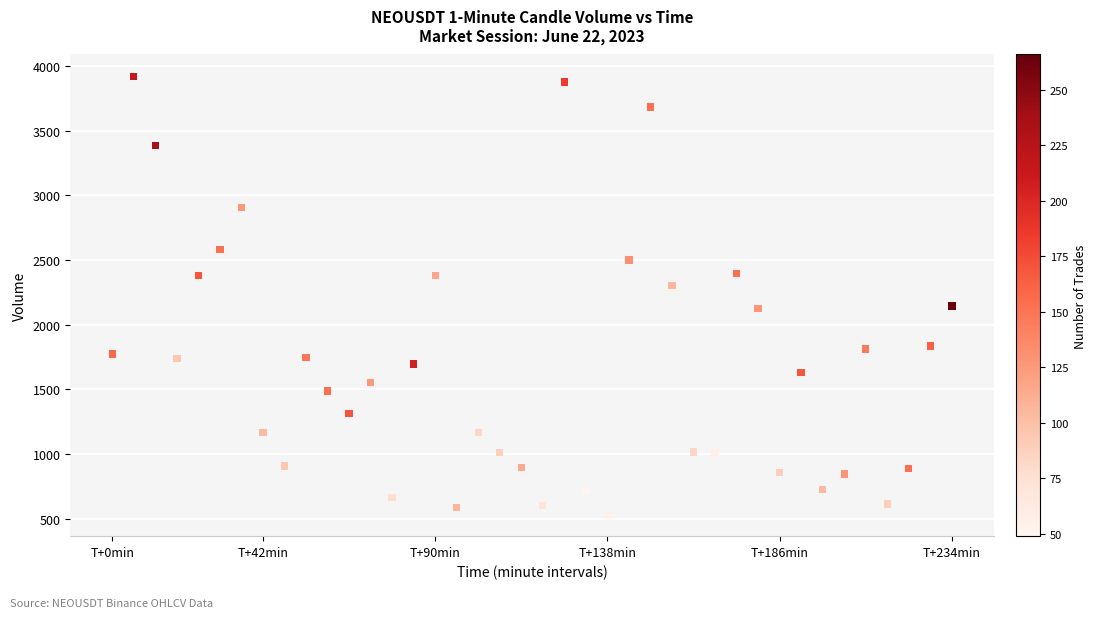

What is the range of Y values (max minus min)?

3384.7